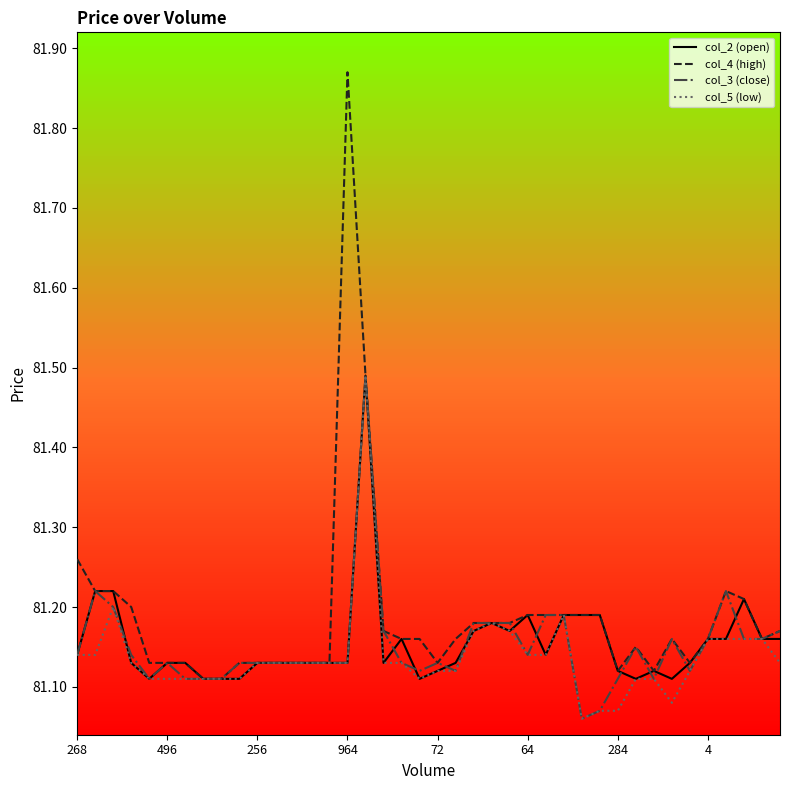

Which series has the largest range (max minus min)?

col_4 (high)